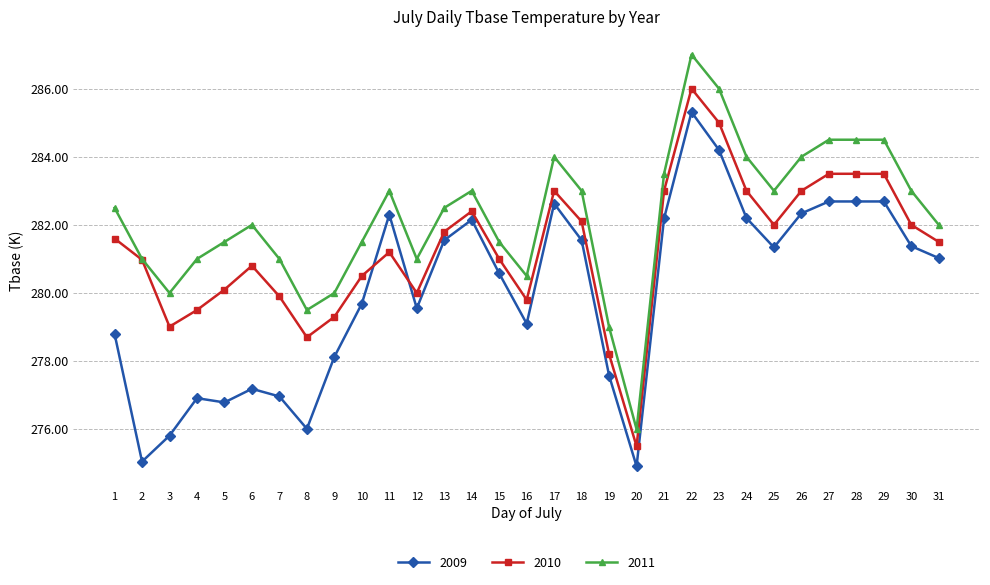

Rank the series by their maximum value, from highest to lowest.

2011, 2010, 2009